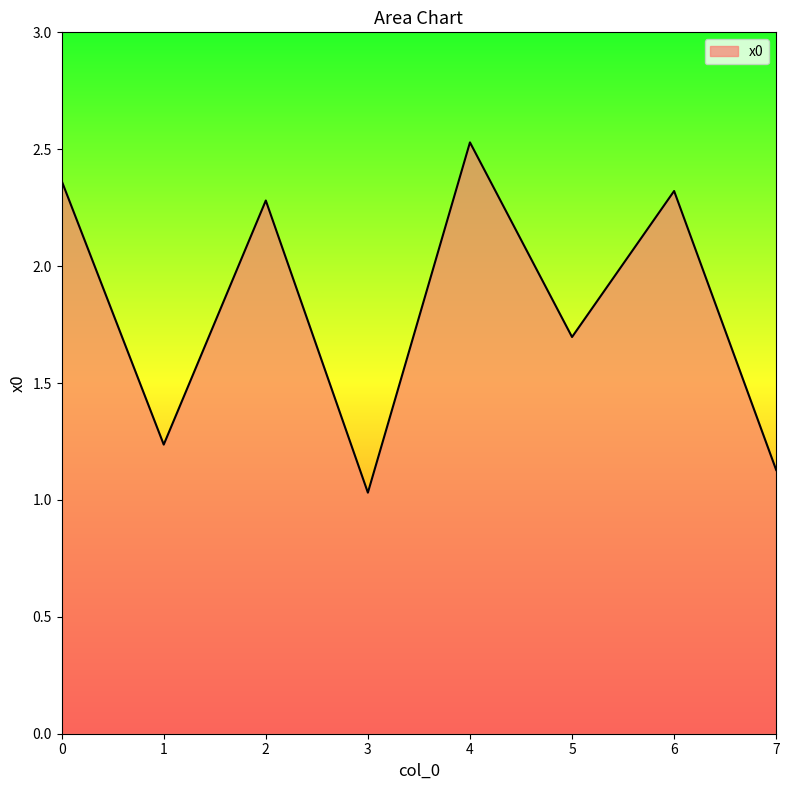

What is the maximum value shown in the chart?

2.5